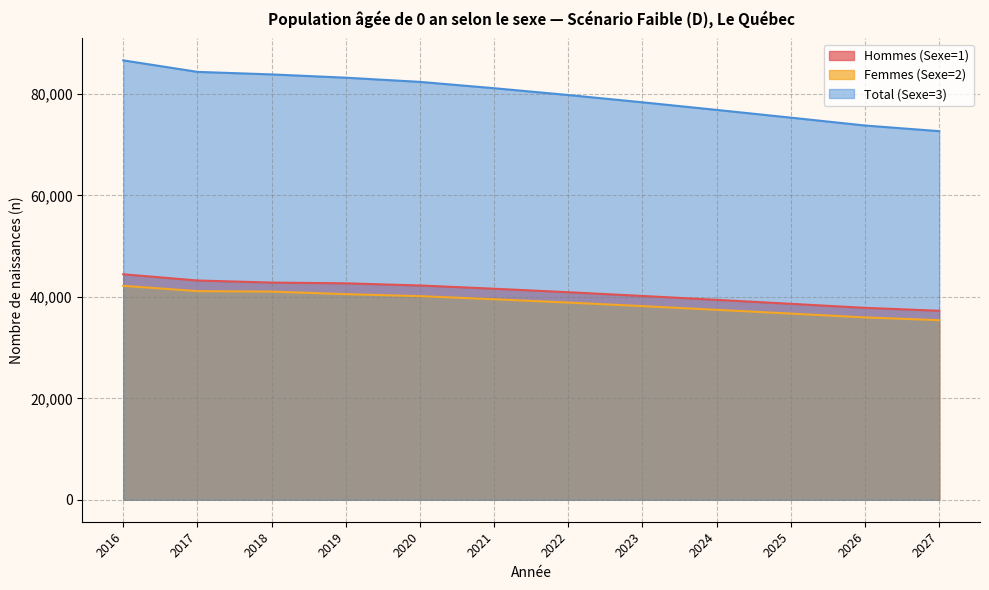

Reading right to left, what are all the values shown in this chart?

Hommes (Sexe=1): 37262	37832	38628	39411	40177	40914	41601	42242	42668	42816	43225	44451
Femmes (Sexe=2): 35400	35945	36700	37443	38174	38872	39528	40137	40535	41033	41127	42170
Total (Sexe=3): 72662	73777	75328	76854	78351	79786	81129	82379	83203	83849	84352	86621